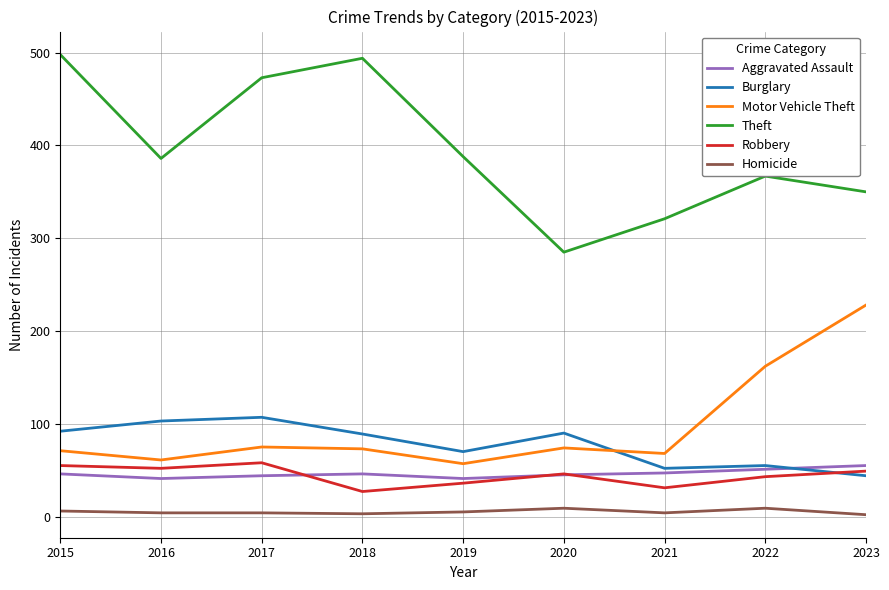

True or false: Theft and Aggravated Assault intersect in this chart.

False